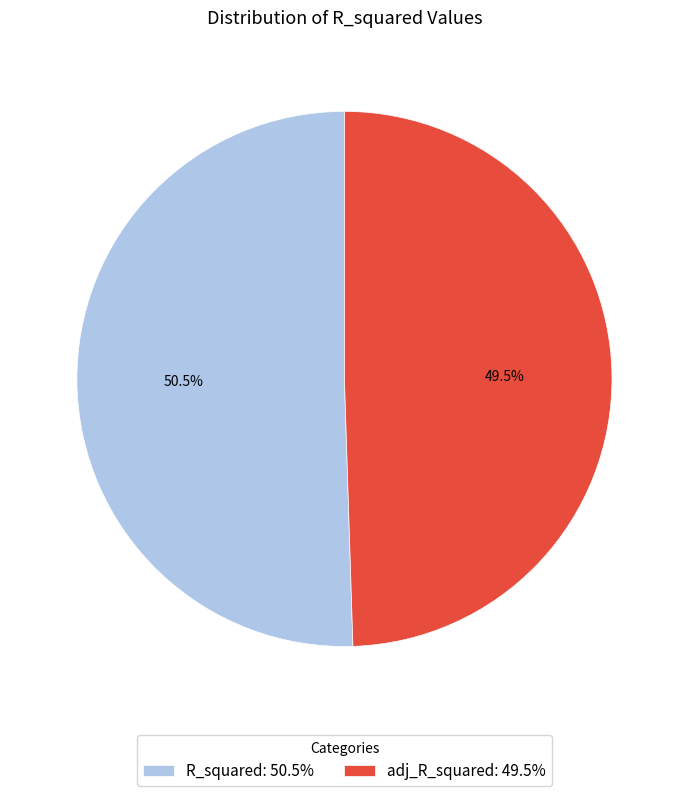

What percentage do adj_R_squared and R_squared together represent?

100.0%